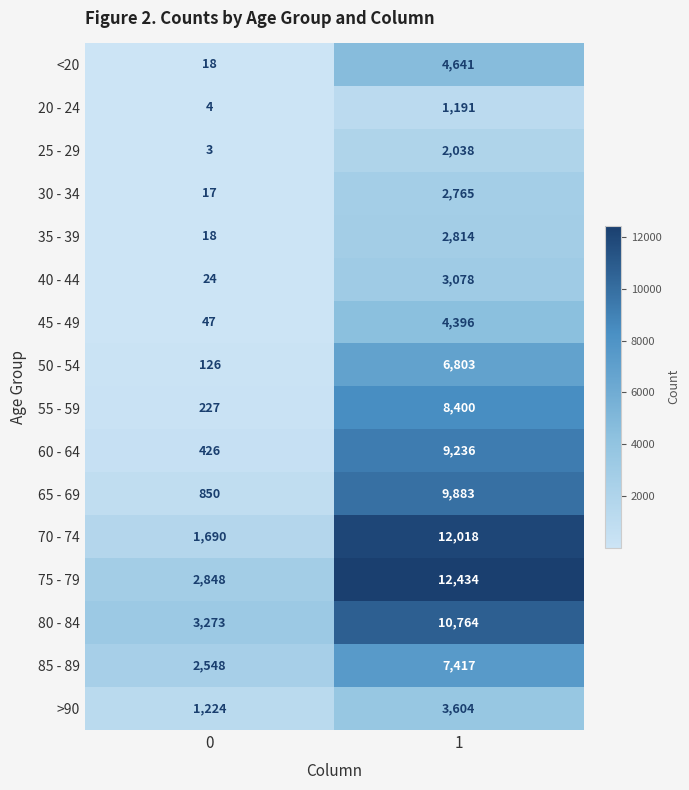

How many series are shown in this chart?

16